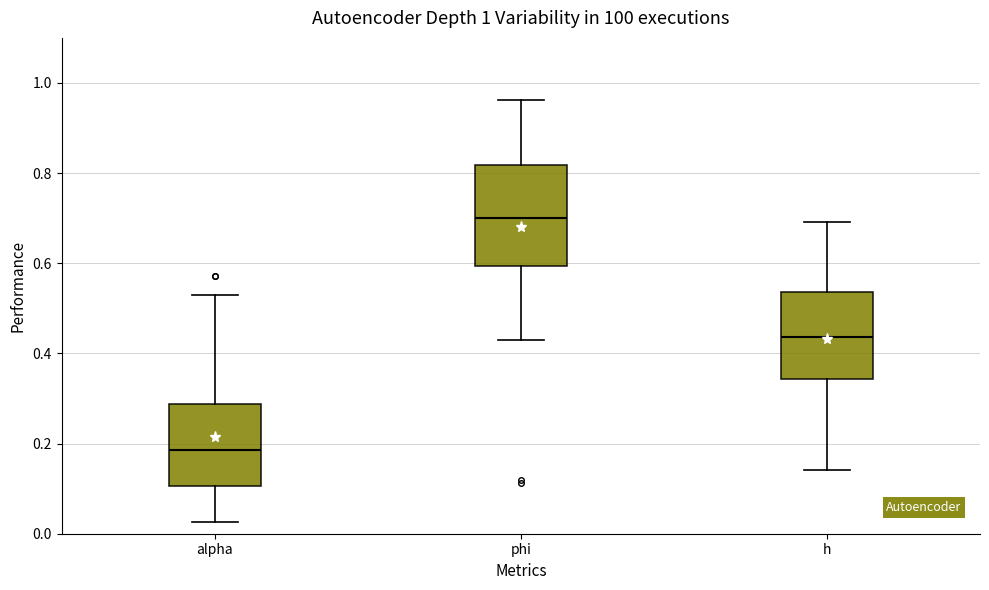

Which box is the tallest, from its lower edge to its upper edge?

phi